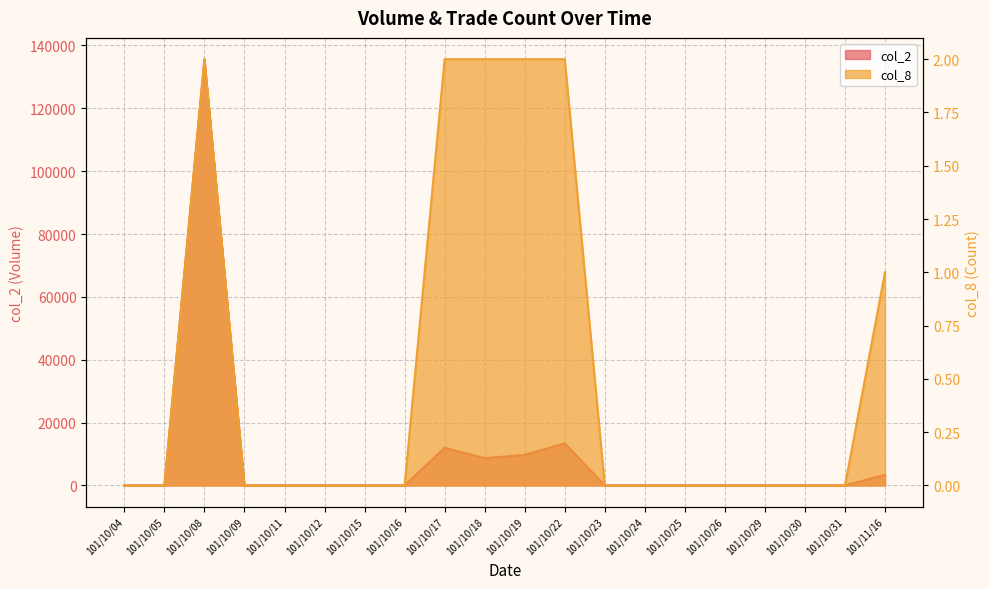

Does the chart have visible grid lines?

Yes